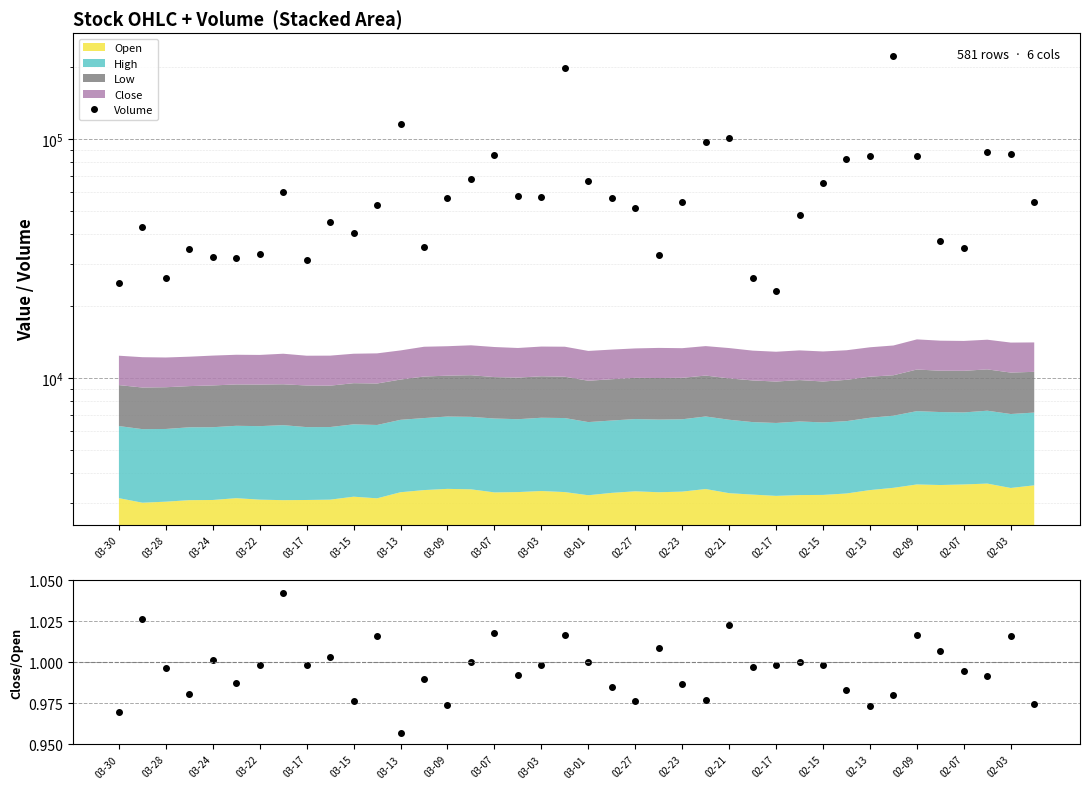

What is the difference between the Volume values at 37 and 36?

53100.0